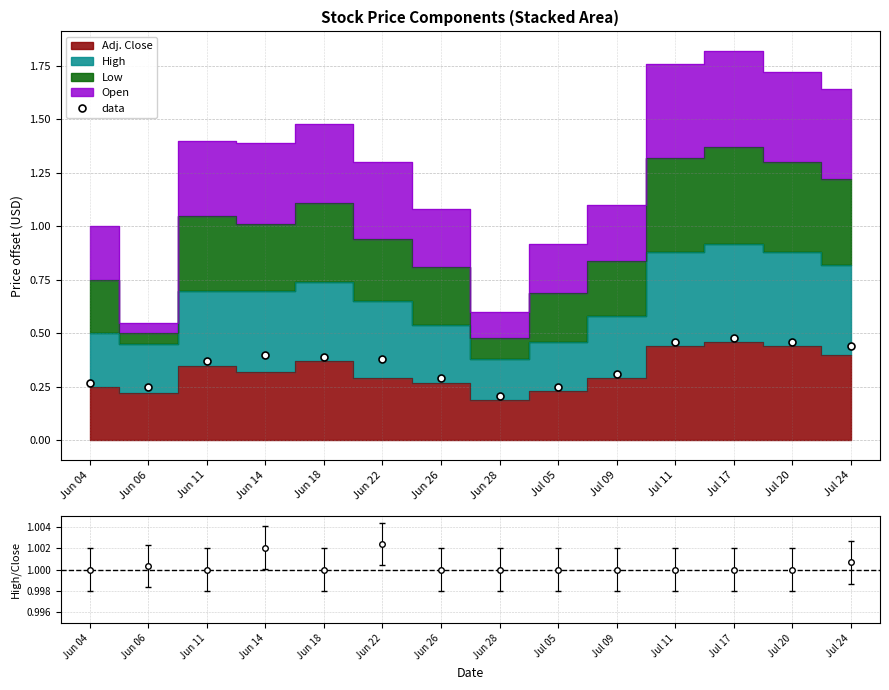

Is it true that the value at Jun 26 is 0.3?

True